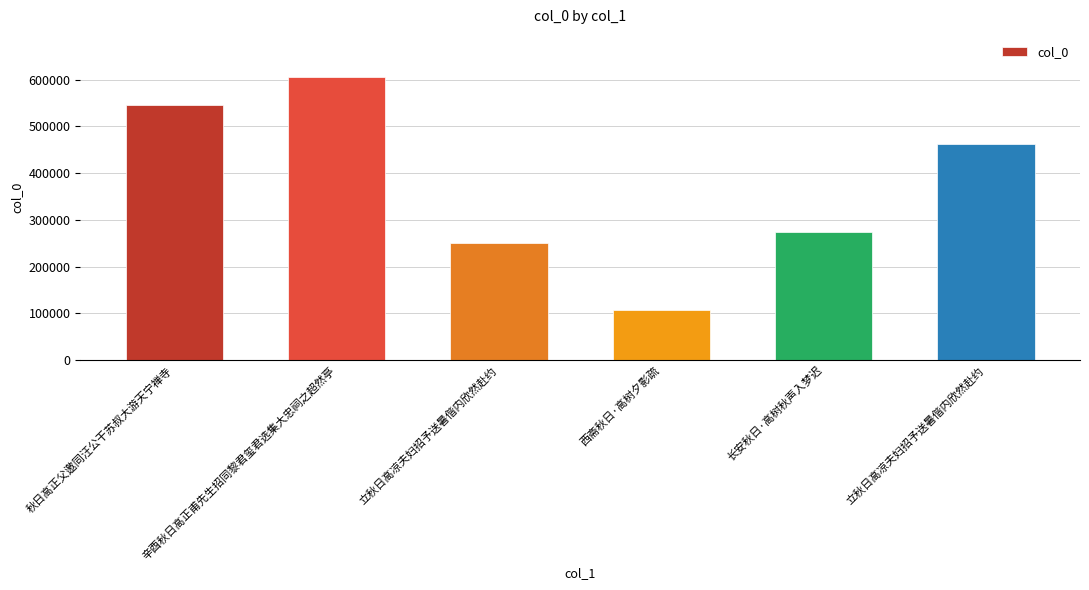

How many bars are there in total?

6